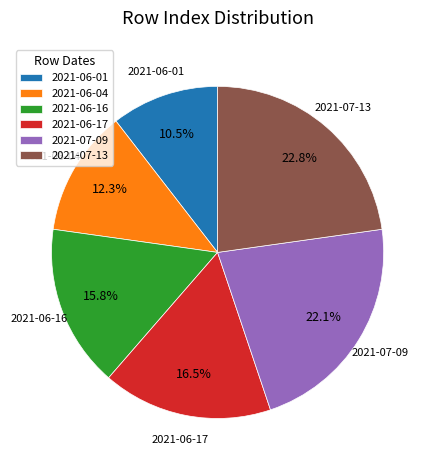

Is the sum of 2021-07-13 and 2021-07-09 greater than half?

No